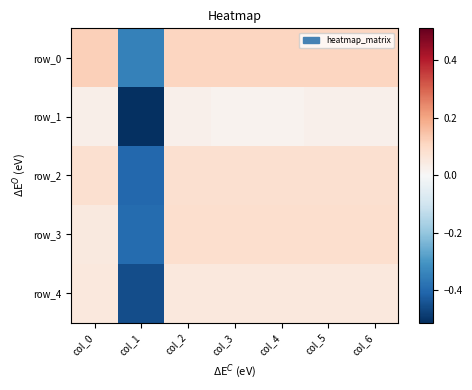

How many data points in row_4 are less than 0?

1